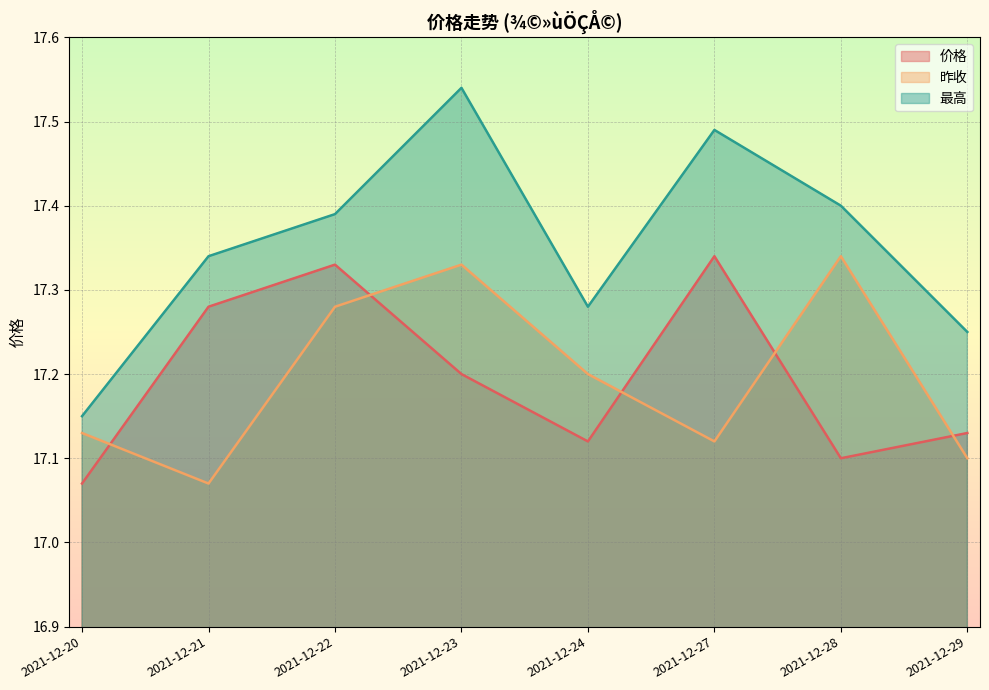

Where is the first local maximum for 最高?

2021-12-23